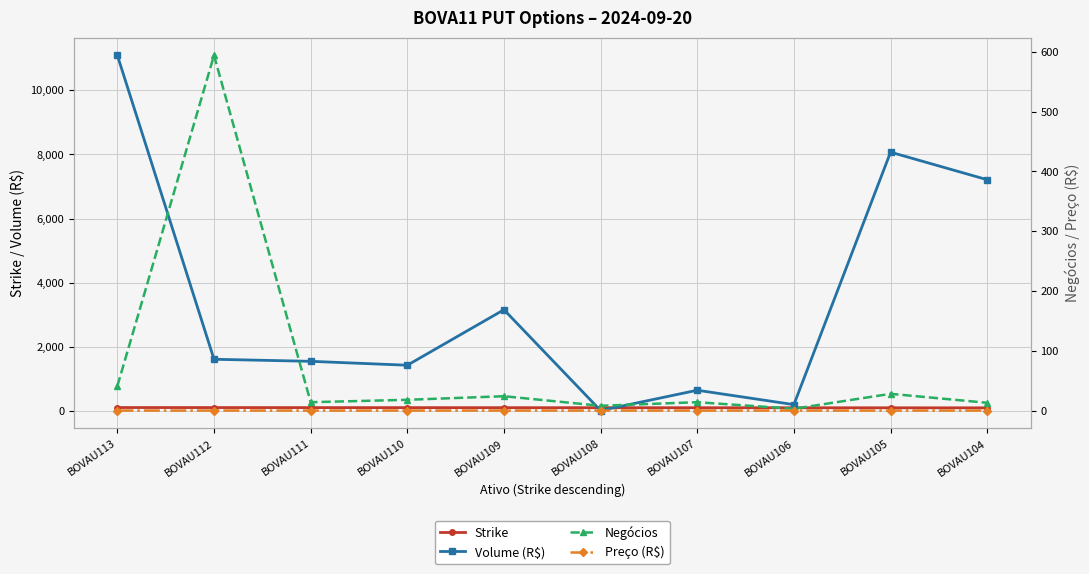

What is the greatest value displayed?

11083.7